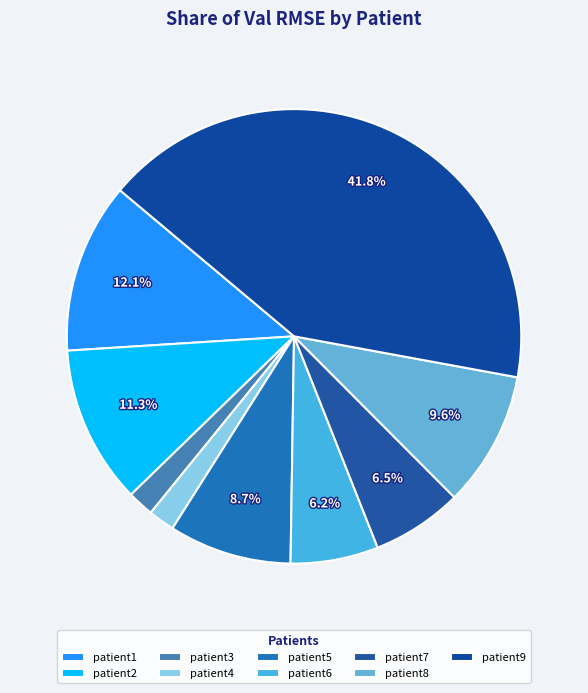

How many slices are in this pie chart?

9